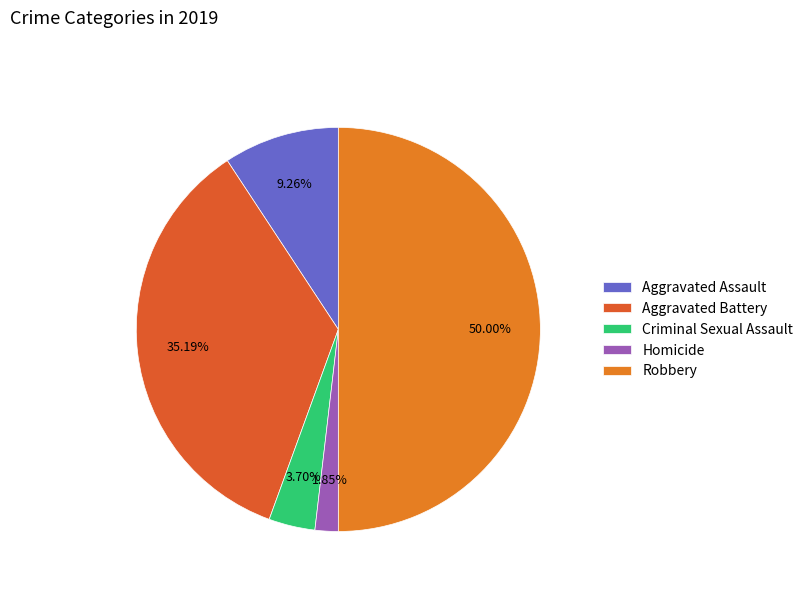

Rank the categories by value from lowest to highest.

Homicide, Criminal Sexual Assault, Aggravated Assault, Aggravated Battery, Robbery